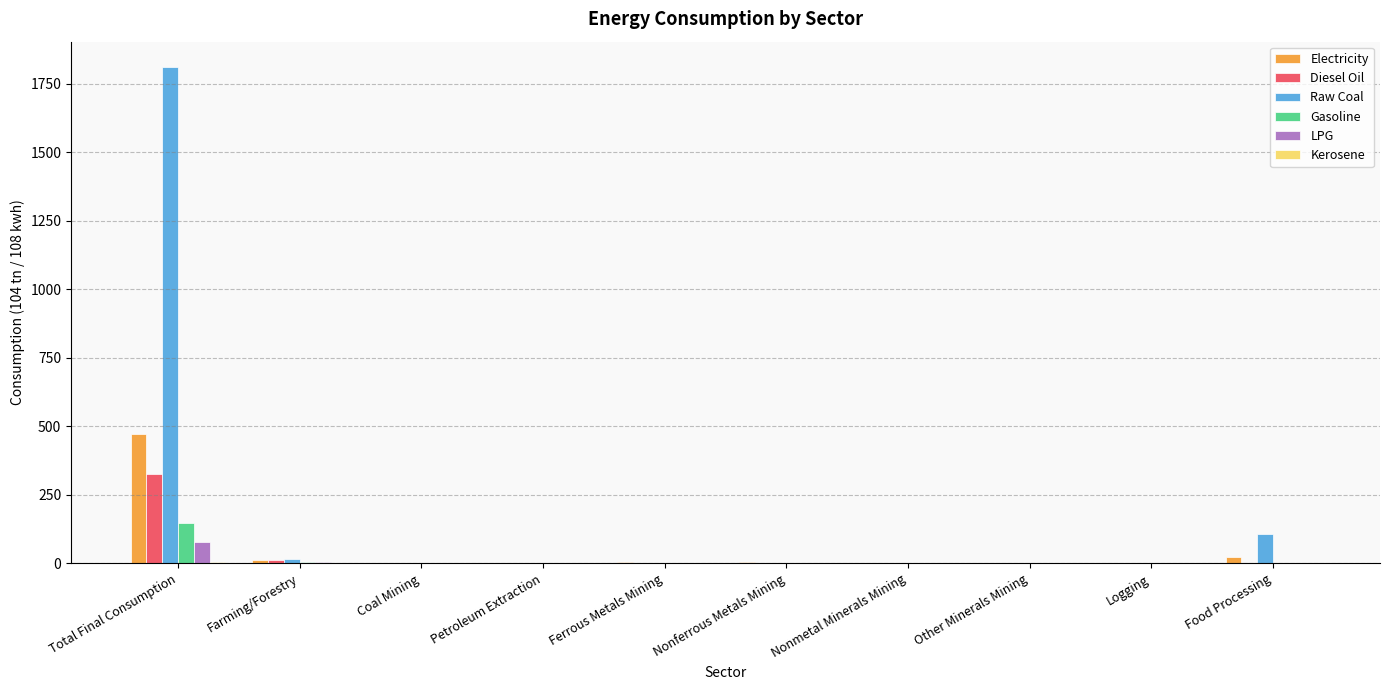

Which series has the largest total across all categories?

Raw Coal